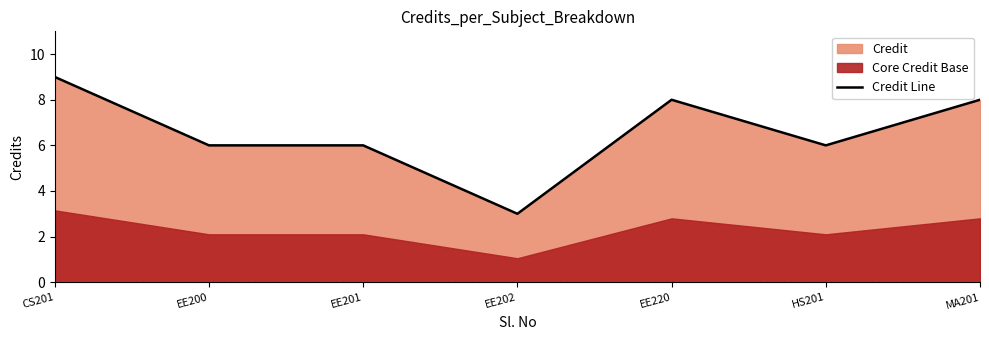

Does the chart display data point markers on the line(s)?

No